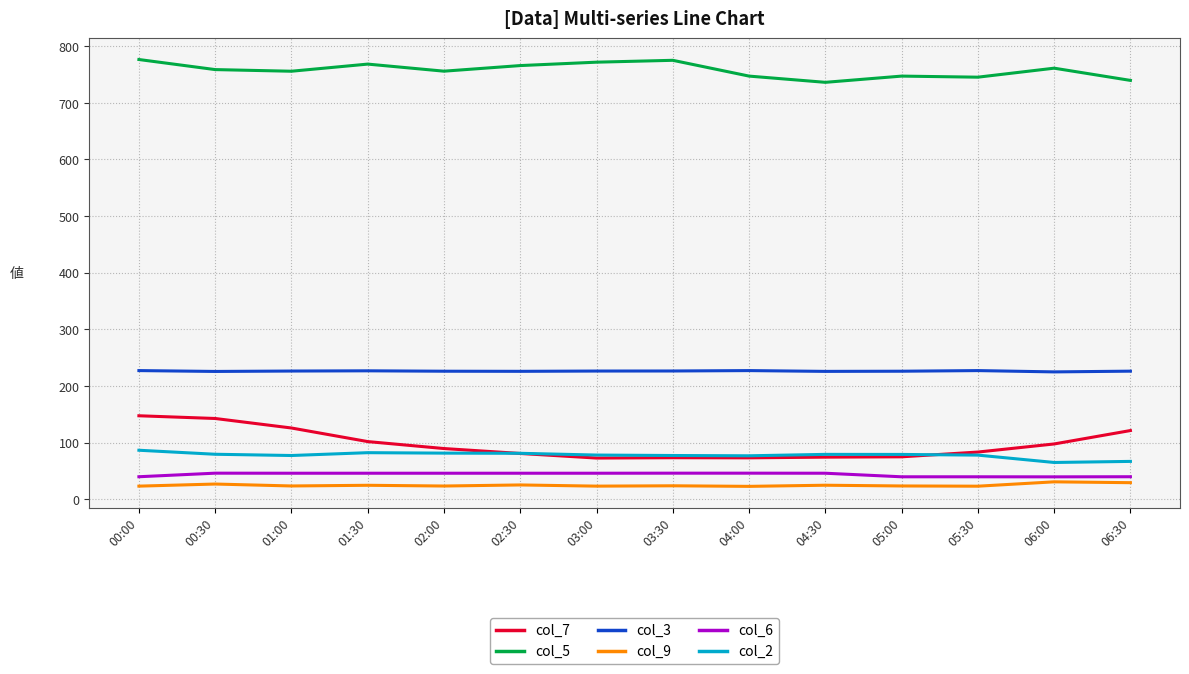

Which series has the largest range (max minus min)?

col_7